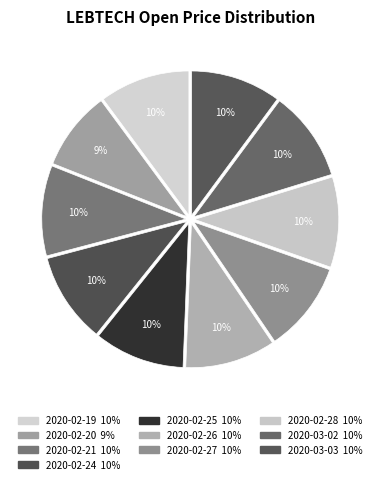

Count the number of slices in the pie.

10